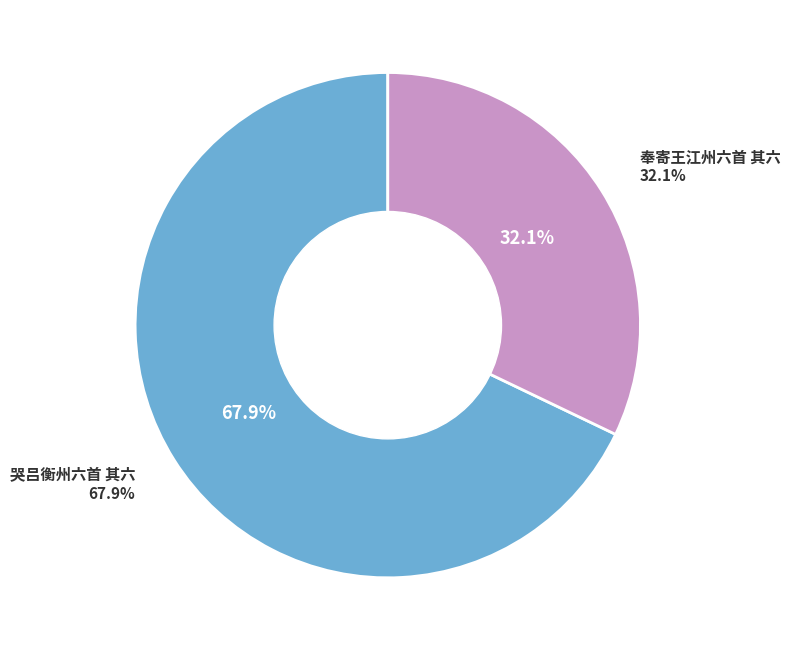

Is there any slice that represents more than half of the pie?

Yes